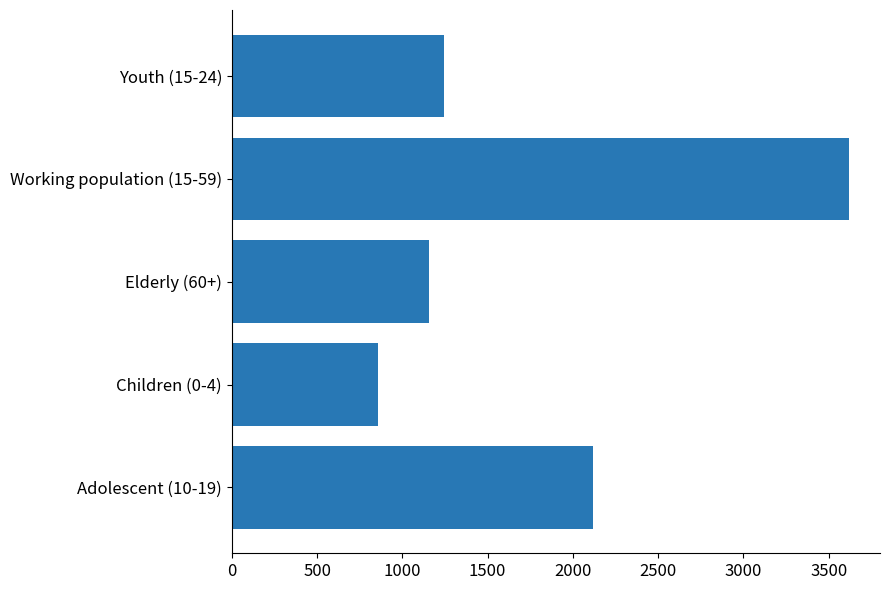

At which label is the value closest to 2238?

Adolescent (10-19)